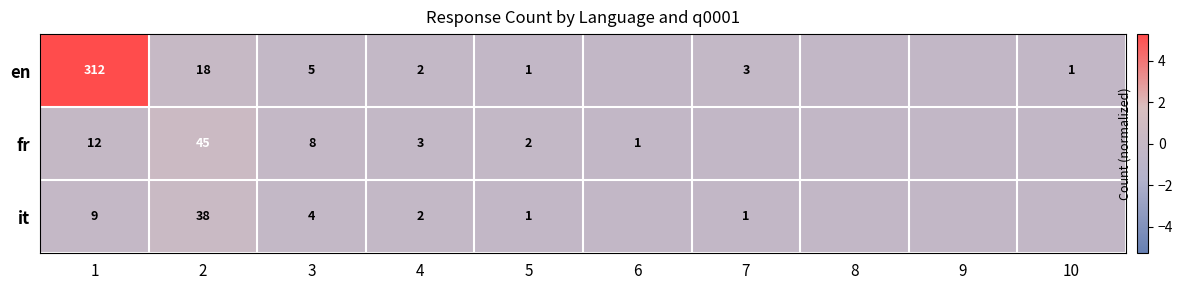

What is the difference between the maximum and minimum values in the en series?

5.6